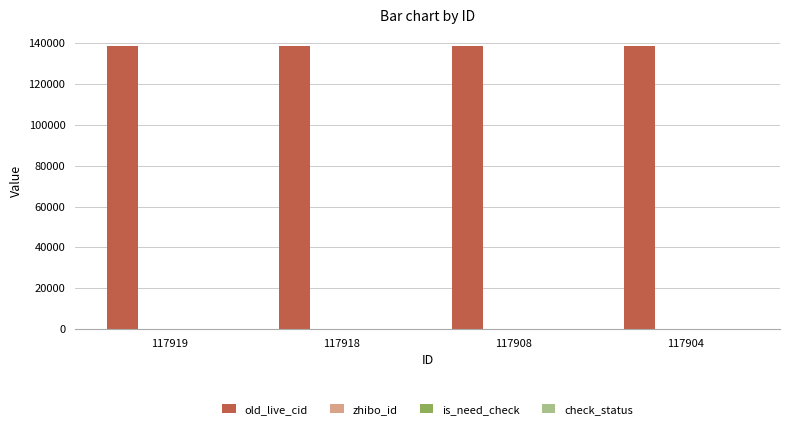

What is the sum of all old_live_cid values?

554515